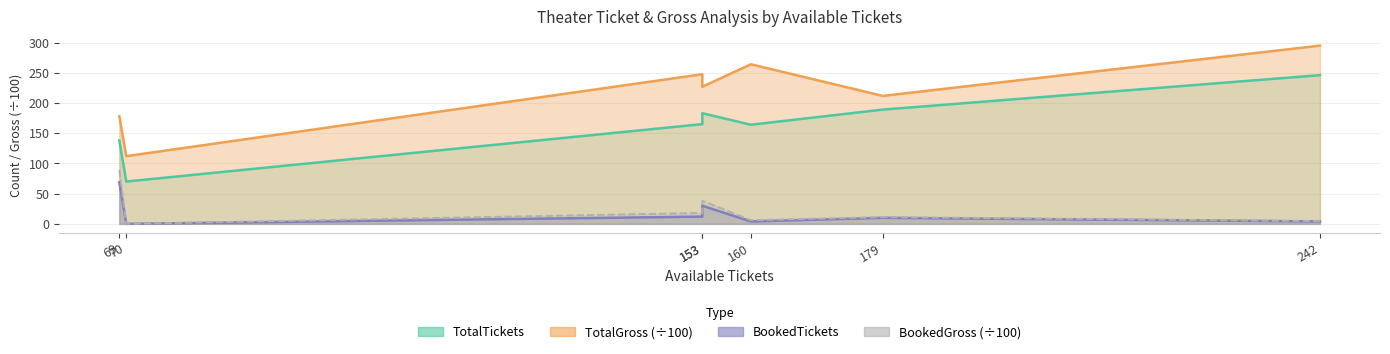

What is the difference between the highest and lowest values at 179?

201.7